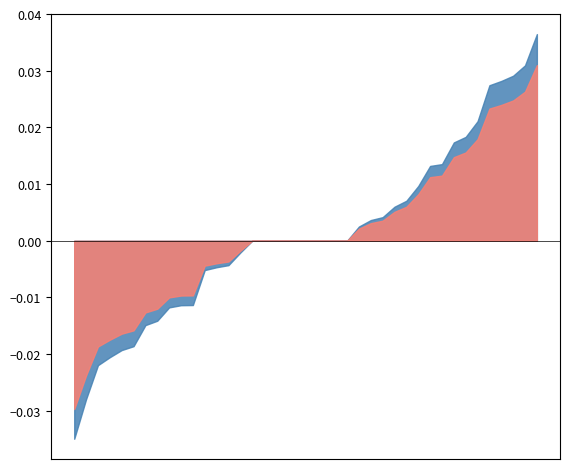

True or false: pctChg_sorted_blue has more than 0 points higher than both neighbors.

False